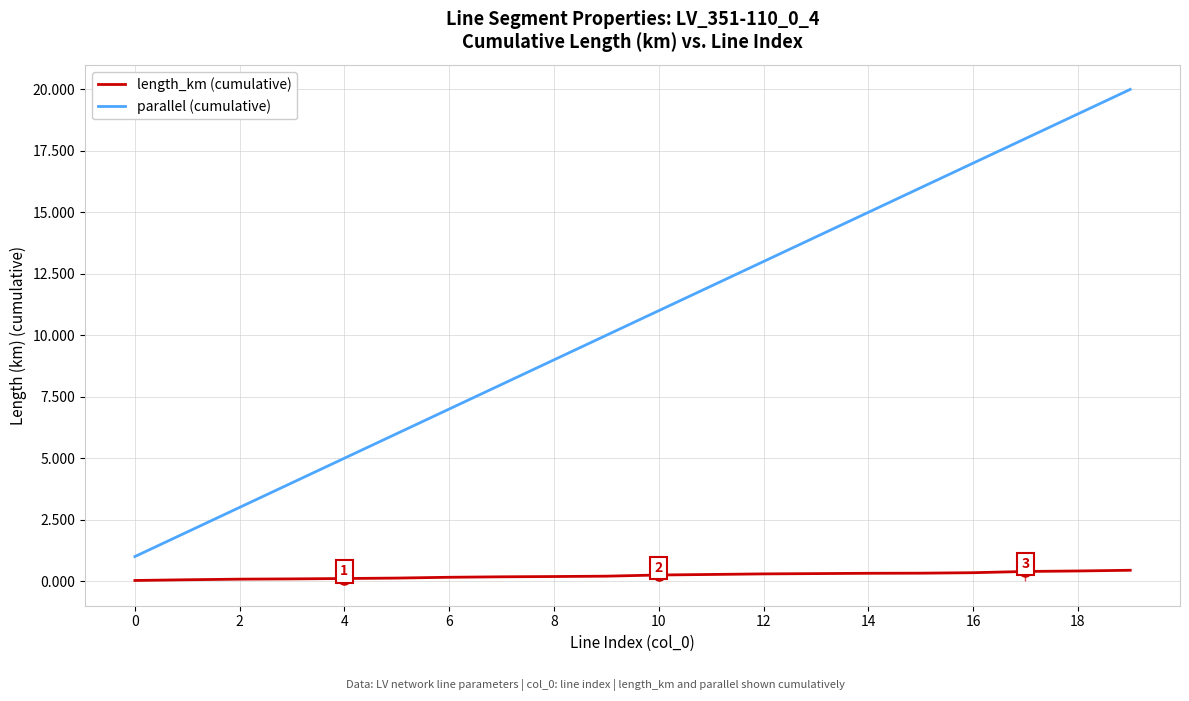

What is the maximum value for parallel (cumulative)?

20.0